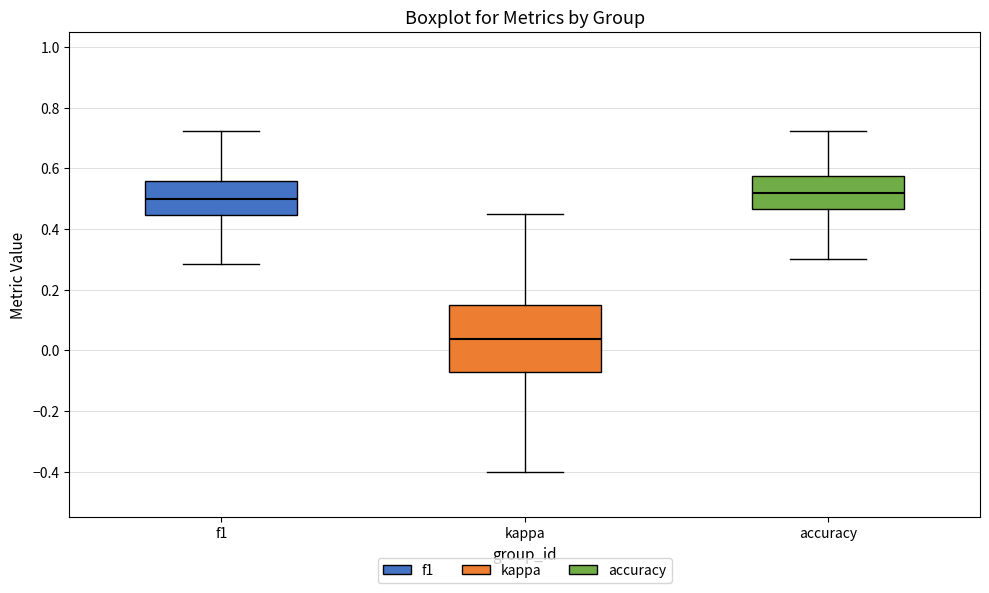

Where is the lower edge of the box for f1 on the y-axis? The values are not printed on the chart, so give them approximately, as read against the axis.

0.44